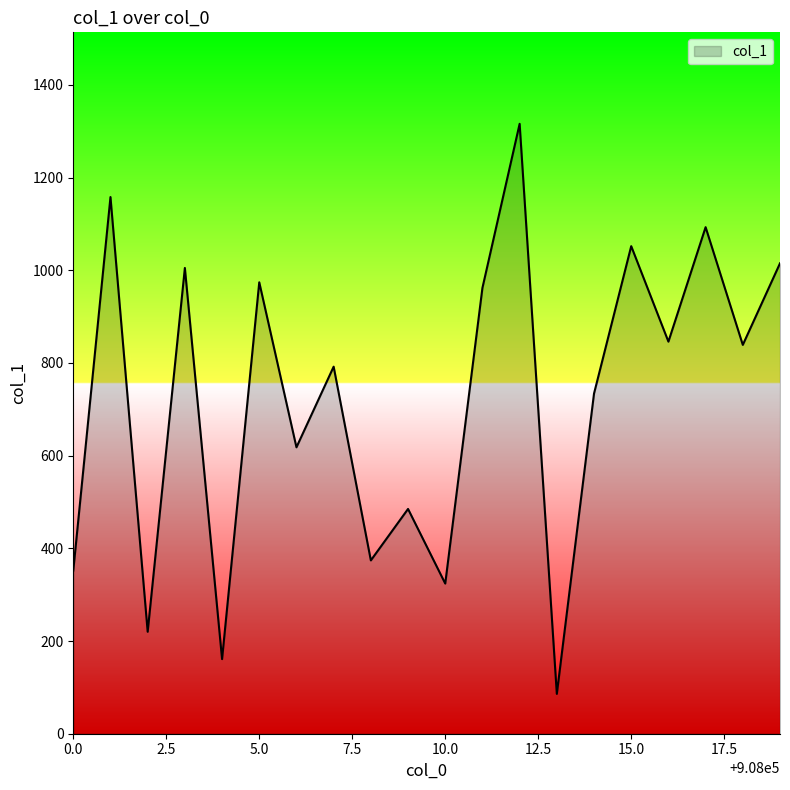

What is the greatest value displayed?

1316